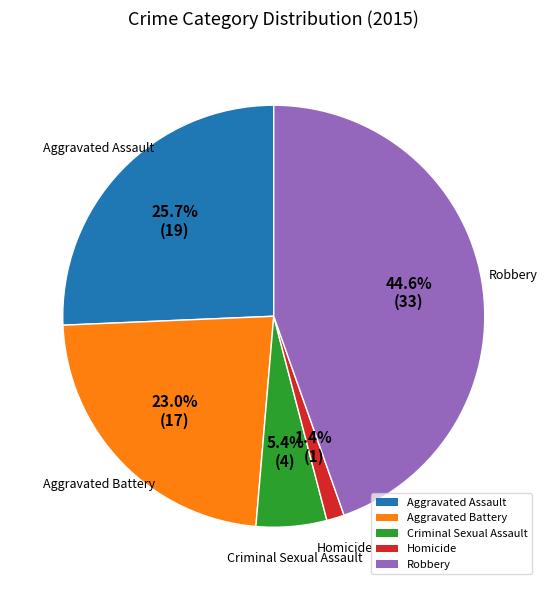

The Homicide slice represents 11% of the pie. True or false?

False